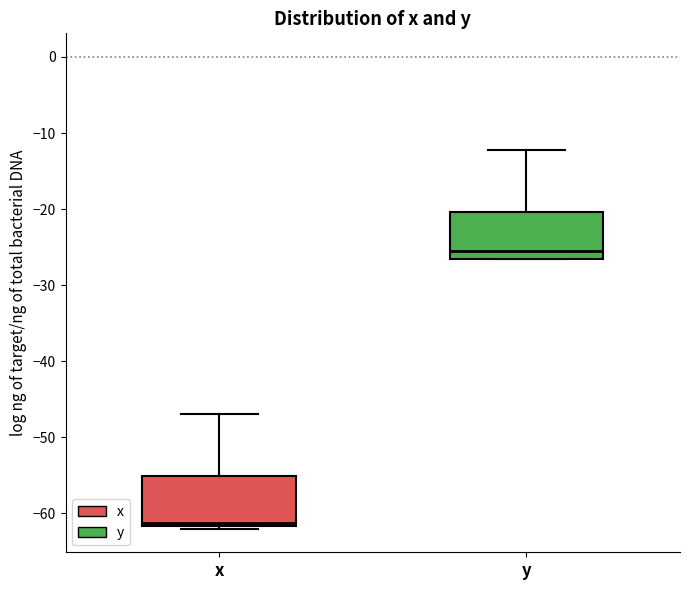

Reading left to right, read every box against the y-axis: the position of its median line, the range the box covers, and the ends of its whiskers. The values are not printed on the chart, so give them approximately, as read against the axis.

x: median -61, box -62 to -55, whiskers -62 to -47
y: median -26 (just above the box's lower edge), box -26 to -20, whiskers -27 to -12